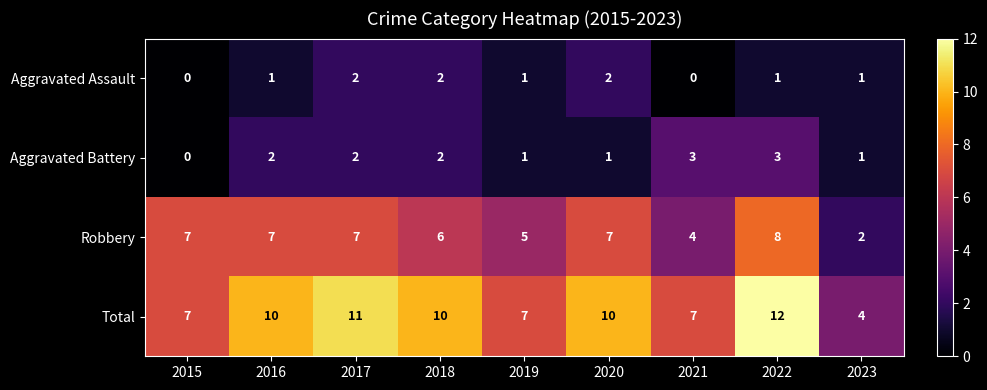

Where is Robbery nearest to the value 5?

2019